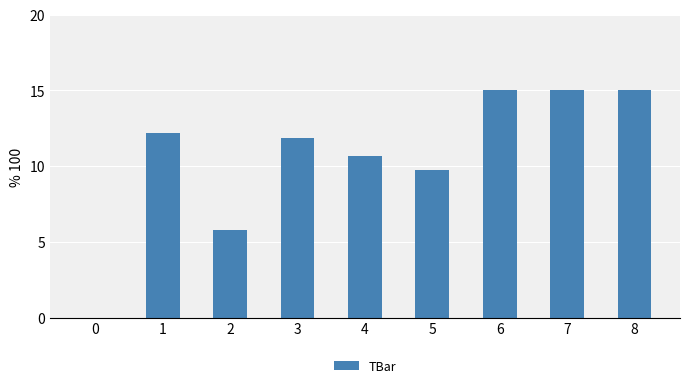

Reading right to left, what are all the values shown in this chart?

15.0	15.0	15.0	9.7	10.6	11.8	5.8	12.2	0.0